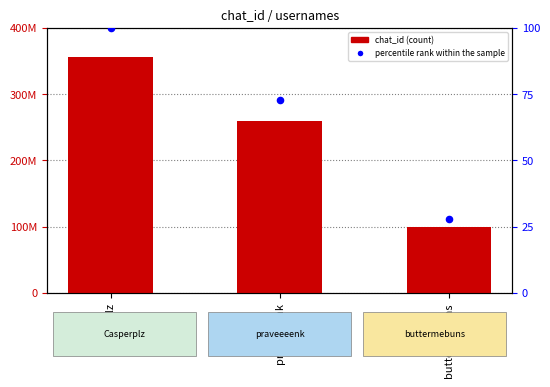

What is the total value across all series at buttermebuns?

99399100.9